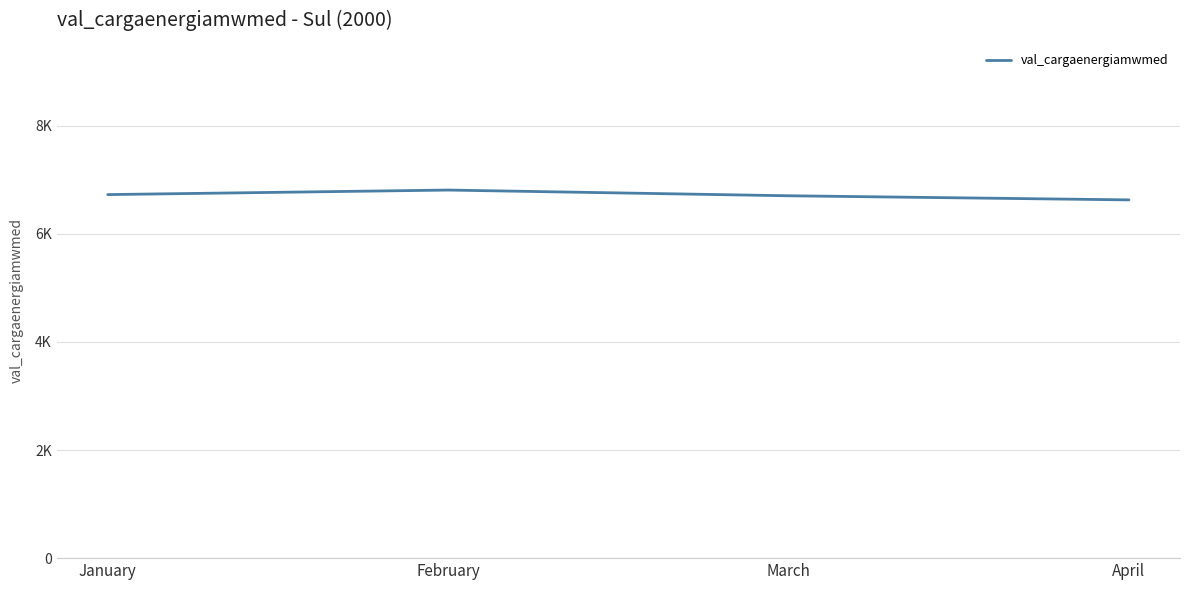

Reading left to right, extract all data points from this chart.

6726.5	6810.5	6704.6	6628.5